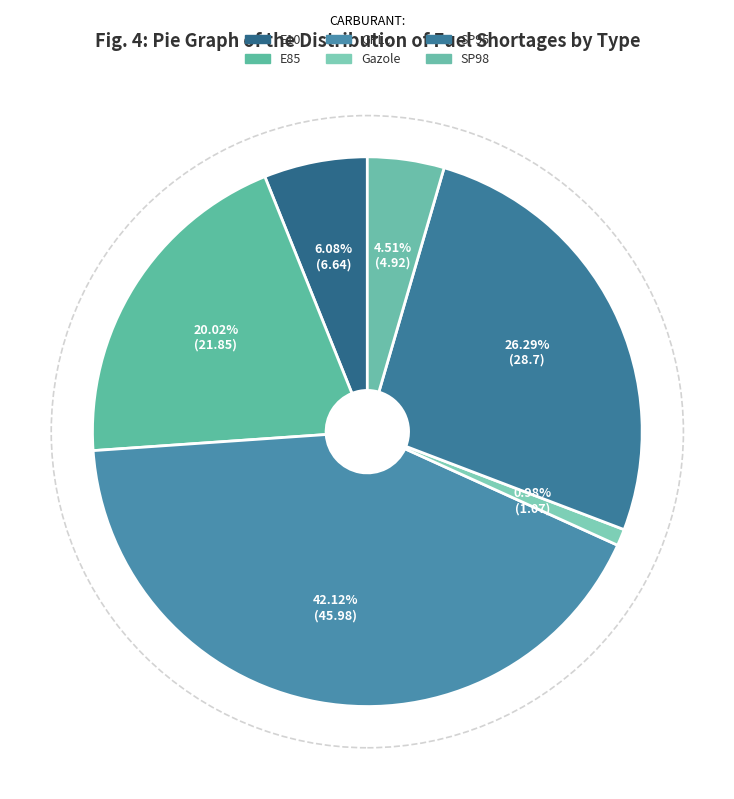

Is it true that Gazole is 1% of the pie?

True